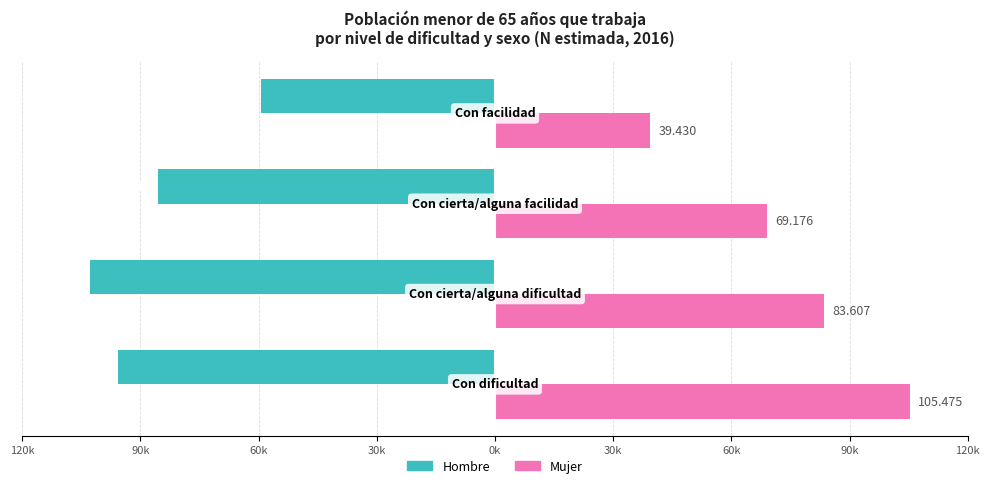

How many bars are there in total?

8